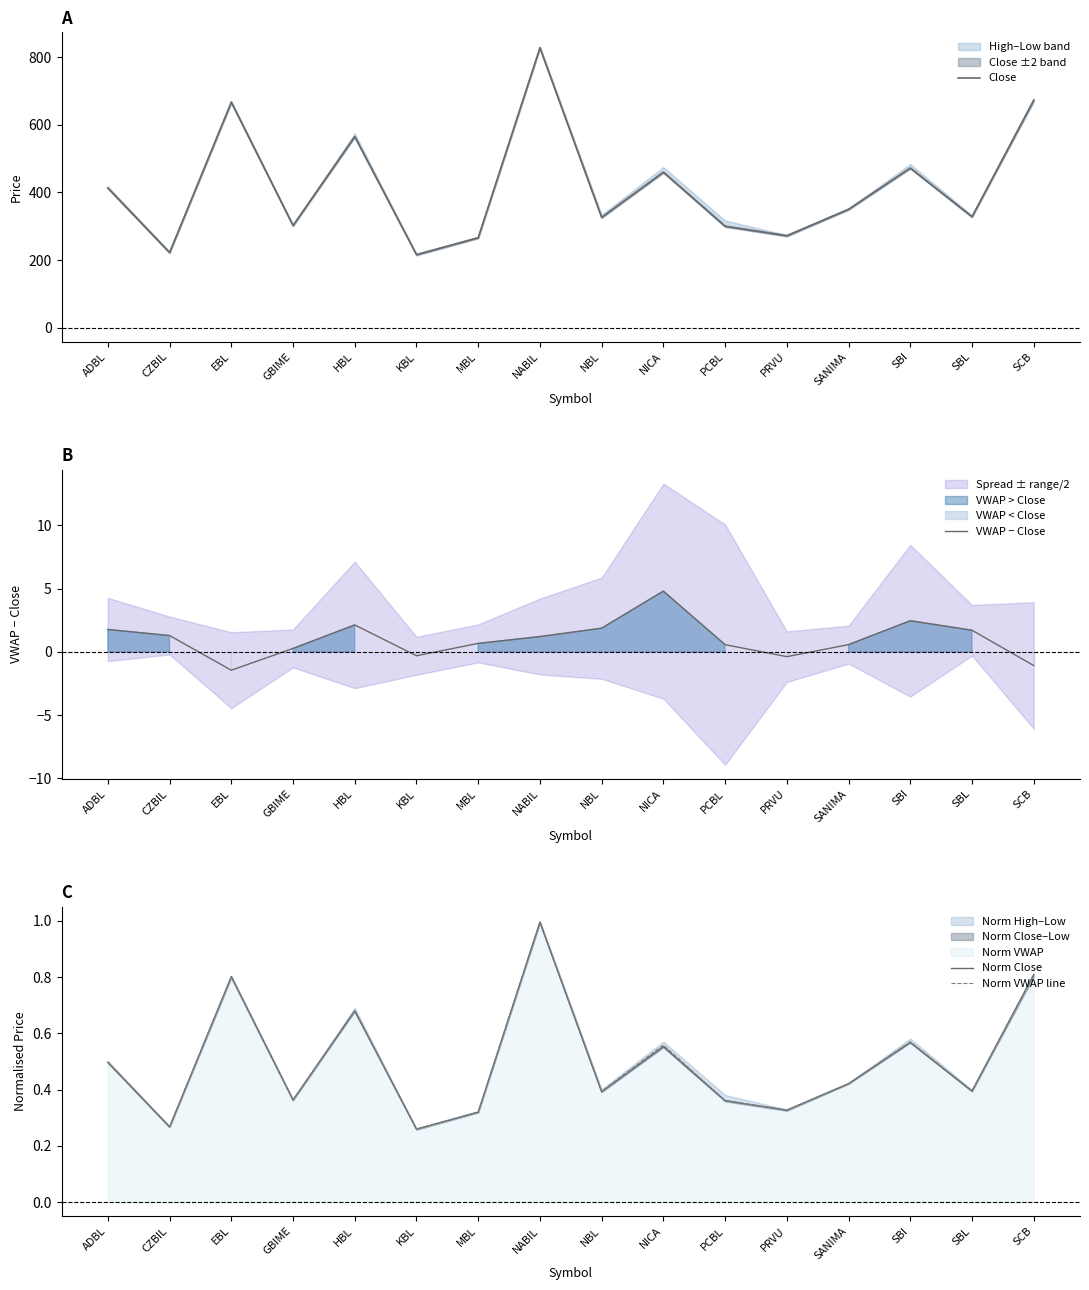

What position from the right is NBL?

8